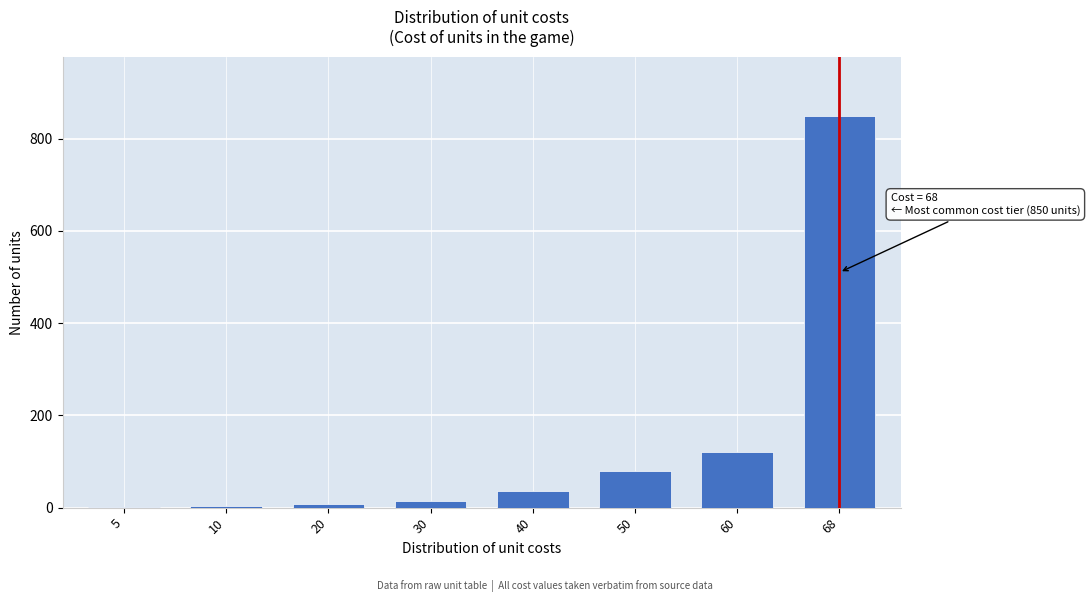

At which label is the value closest to 426?

60